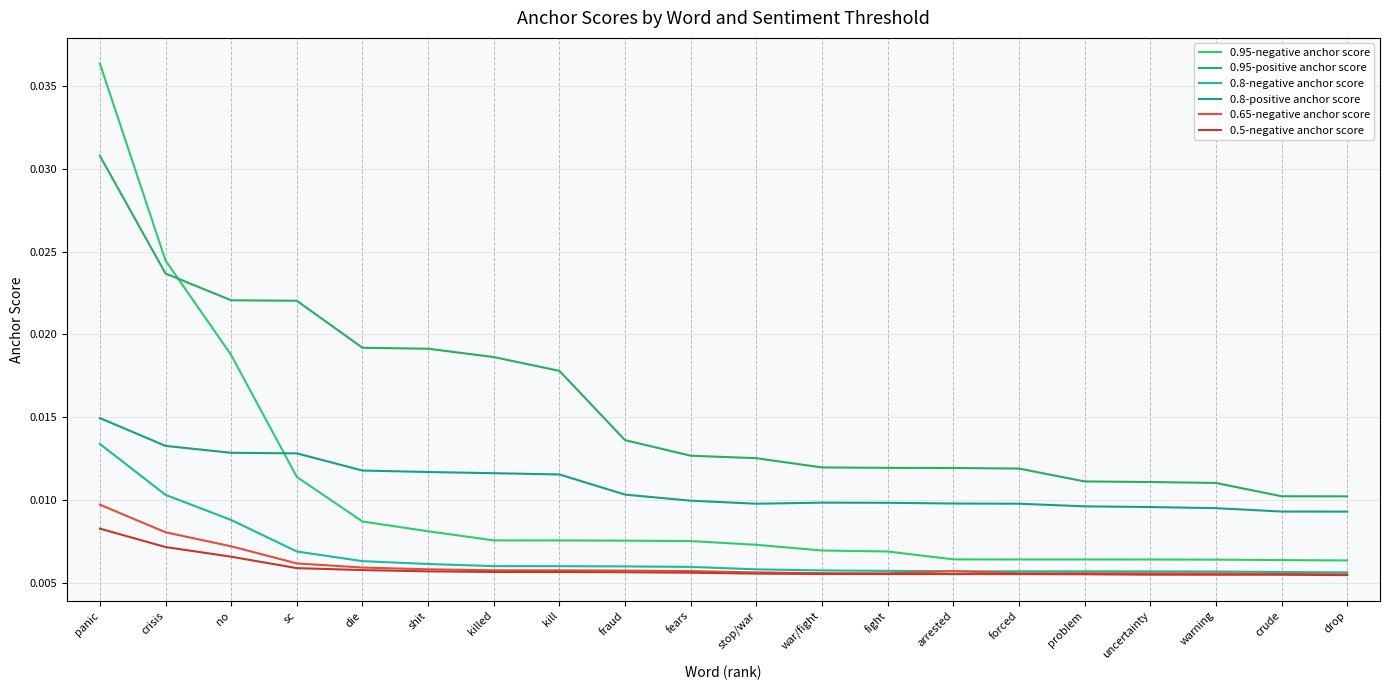

The 0.65-negative anchor score series shows 0.0 at fraud. True or false?

True